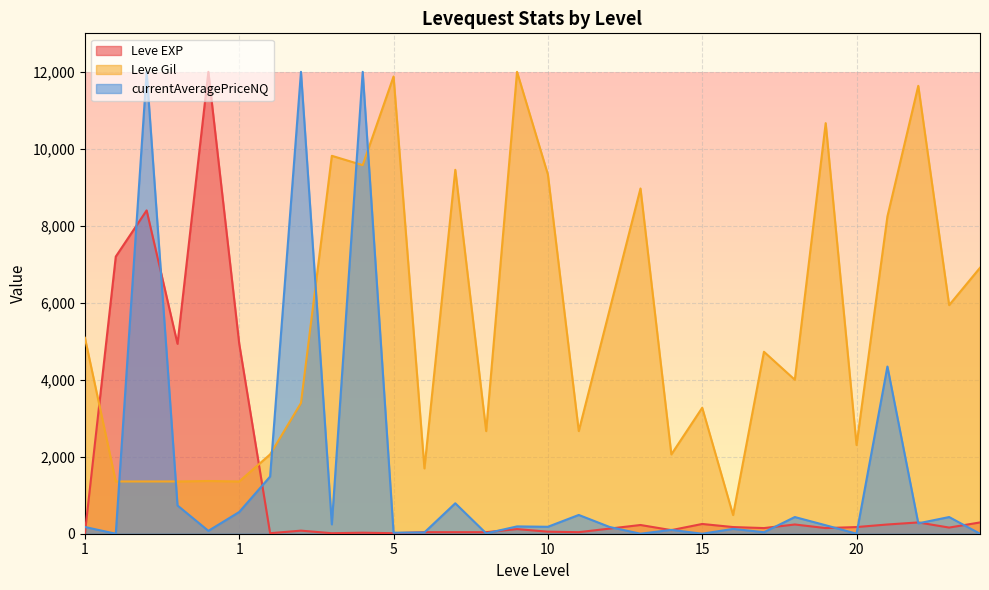

How many lines are shown in the chart?

3